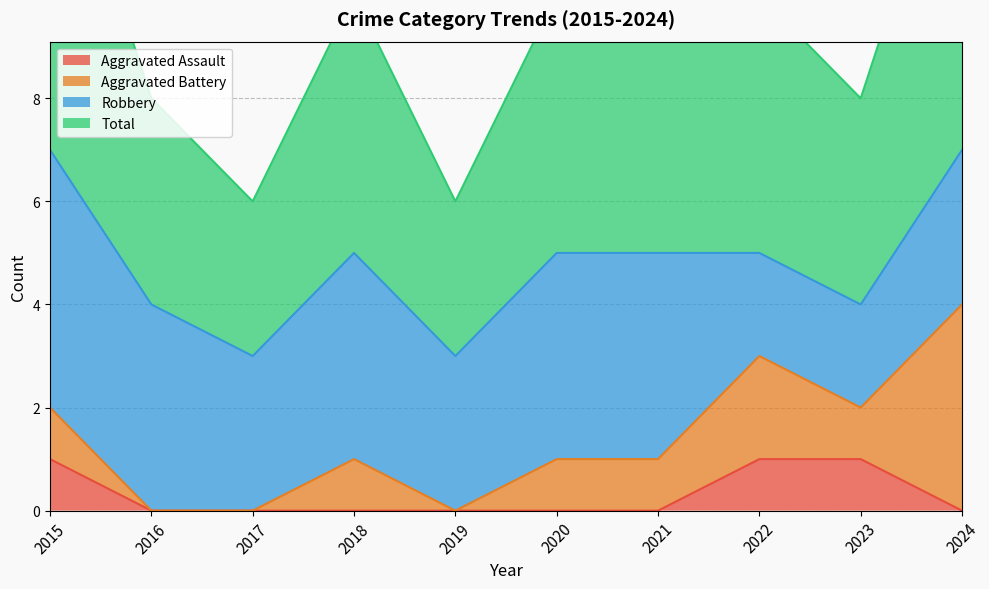

Which has a higher value, 2018 or 2017?

2018